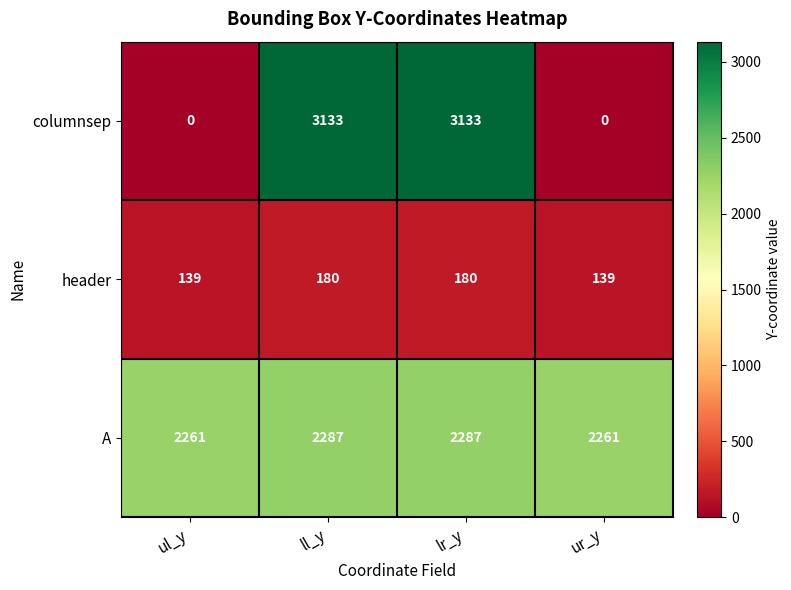

Reading left to right, transcribe all the data shown in this chart.

columnsep: ul_y=0	ll_y=3133	lr_y=3133	ur_y=0
header: ul_y=139	ll_y=180	lr_y=180	ur_y=139
A: ul_y=2261	ll_y=2287	lr_y=2287	ur_y=2261